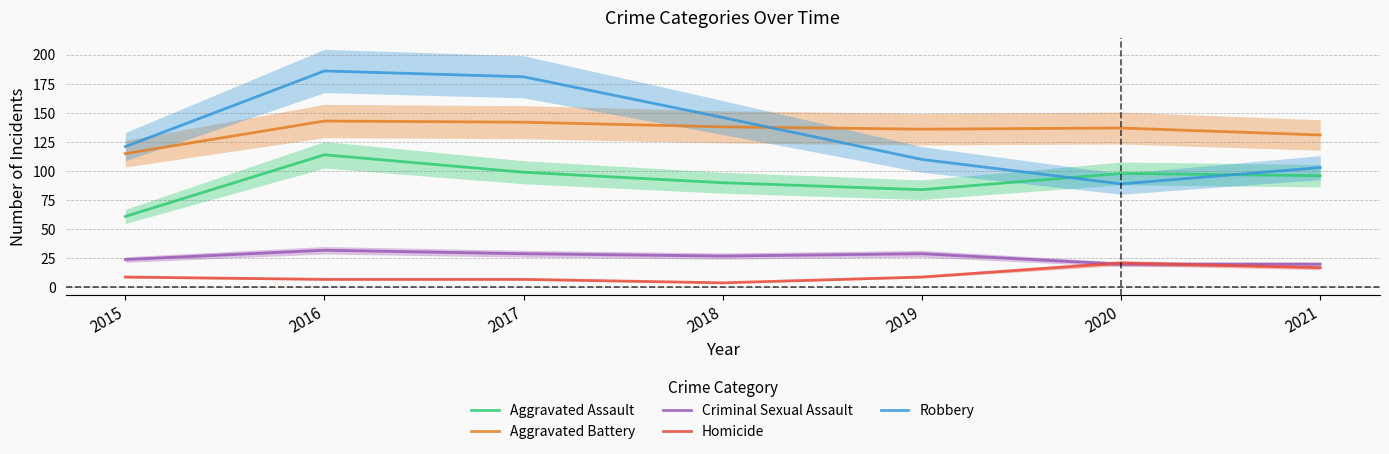

What is the sum of all Aggravated Battery values?

942